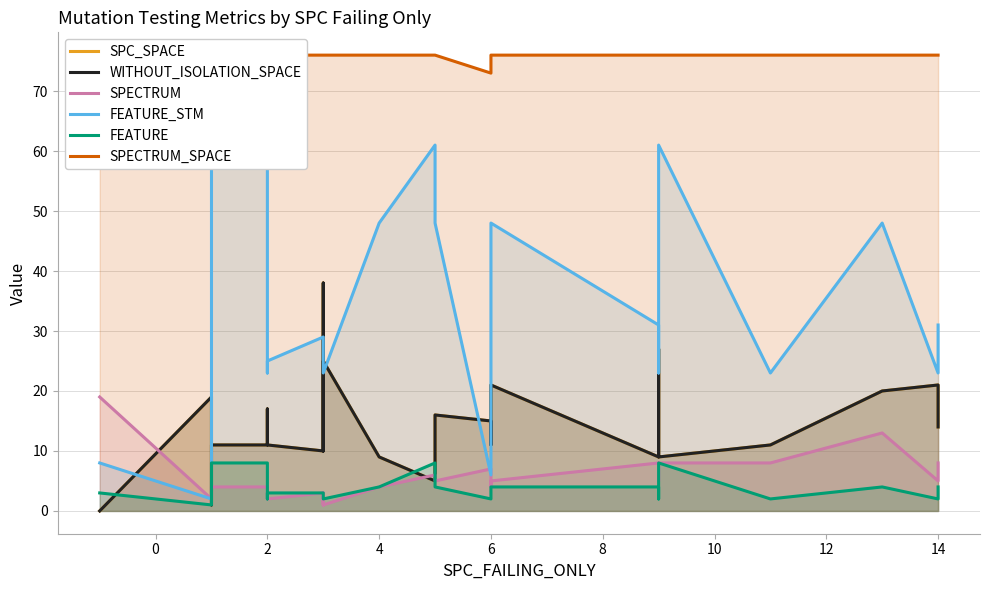

What is the value of the WITHOUT_ISOLATION_SPACE point at the 4th from the left?

11